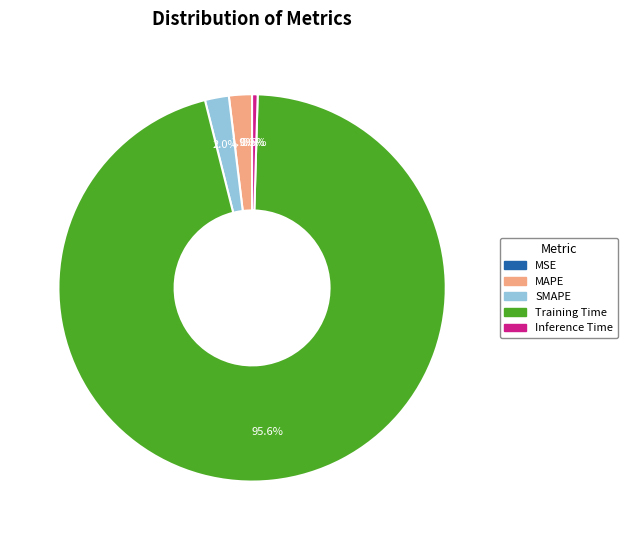

Which slice is the largest?

Training Time